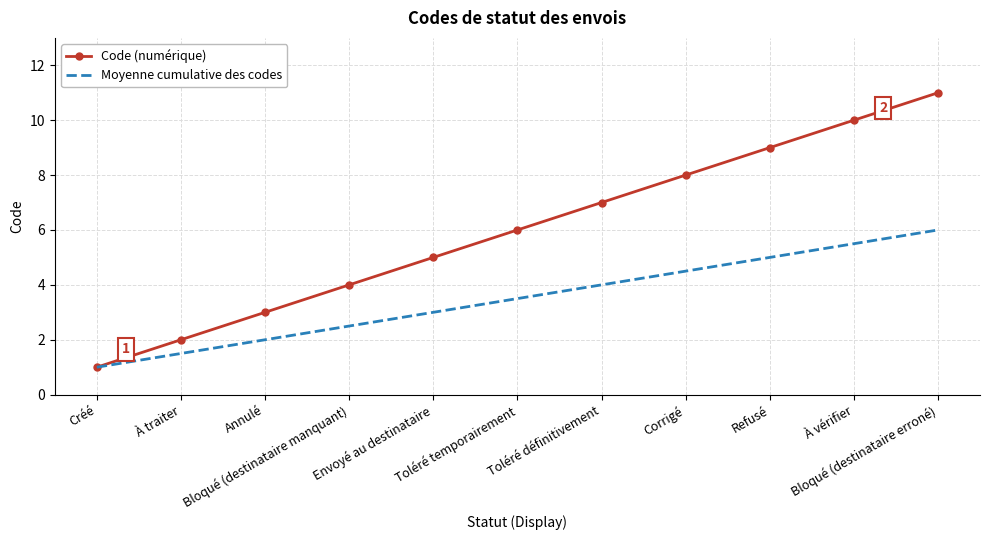

Which category has the lowest value in the Moyenne cumulative des codes series?

Créé